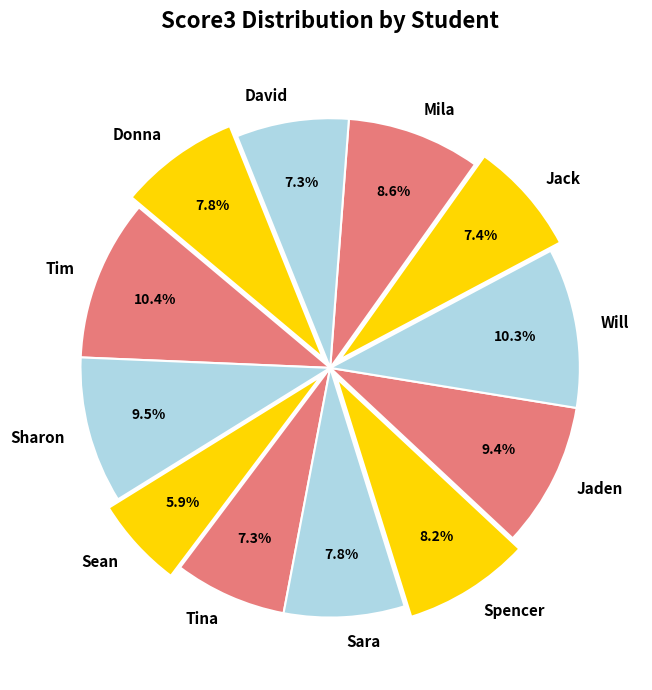

The Sharon slice represents 23% of the pie. True or false?

False